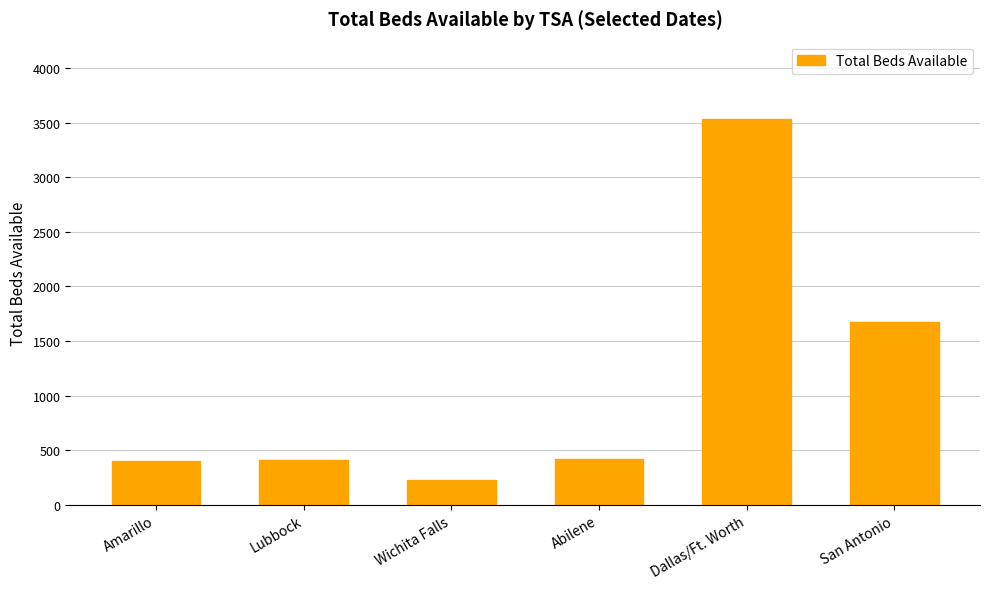

What is the smallest value displayed?

232